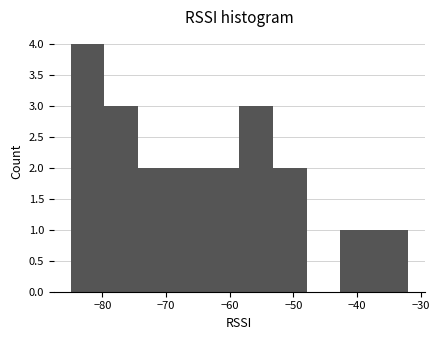

Reading left to right, list every bar in this chart as the range it spans on the x-axis followed by its height. Neither the bar edges nor the heights are printed on the chart, so give them approximately, as read against the axes.

-85.0 to -79.7: 4
-79.7 to -74.4: 3
-74.4 to -69.1: 2
-69.1 to -63.8: 2
-63.8 to -58.5: 2
-58.5 to -53.2: 3
-53.2 to -47.9: 2
-47.9 to -42.6: 0
-42.6 to -37.3: 1
-37.3 to -32.0: 1